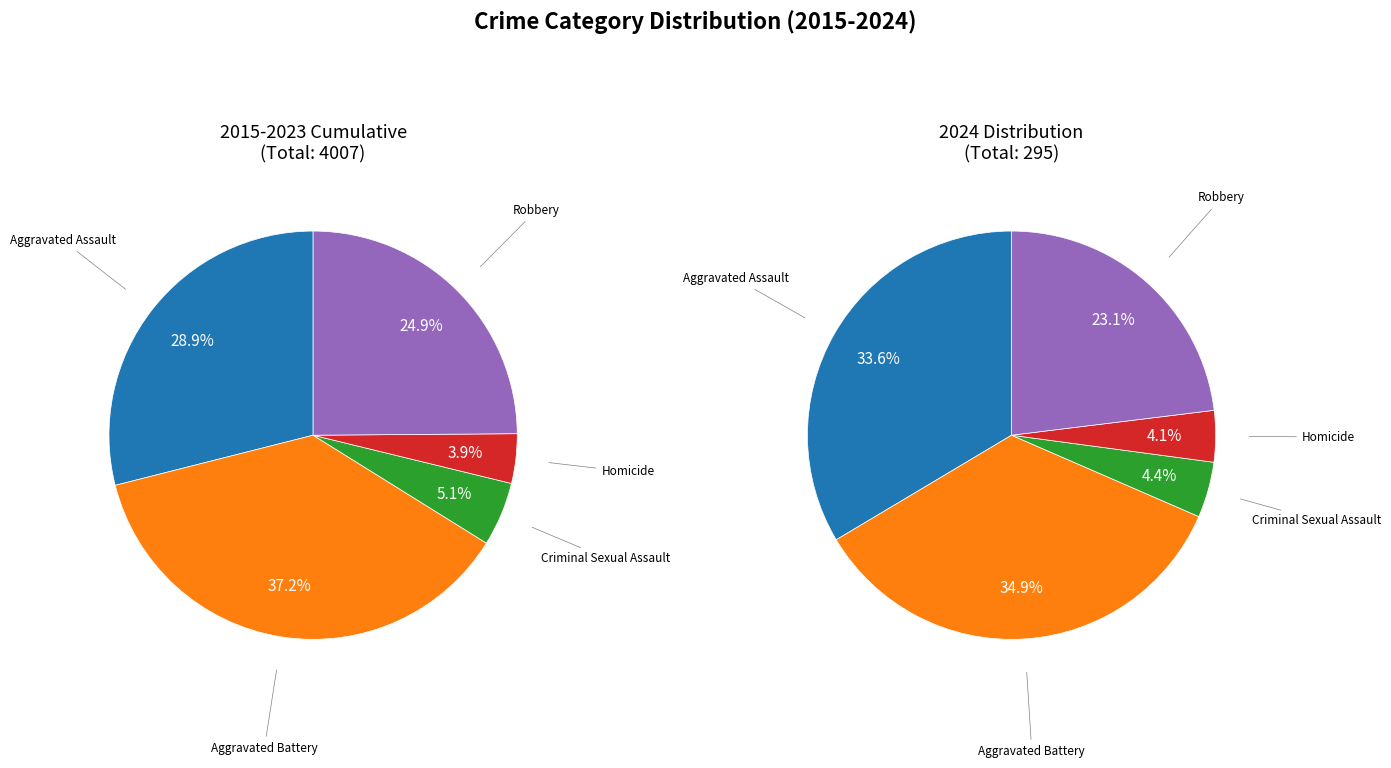

Does Aggravated Battery represent more than half of the total?

No